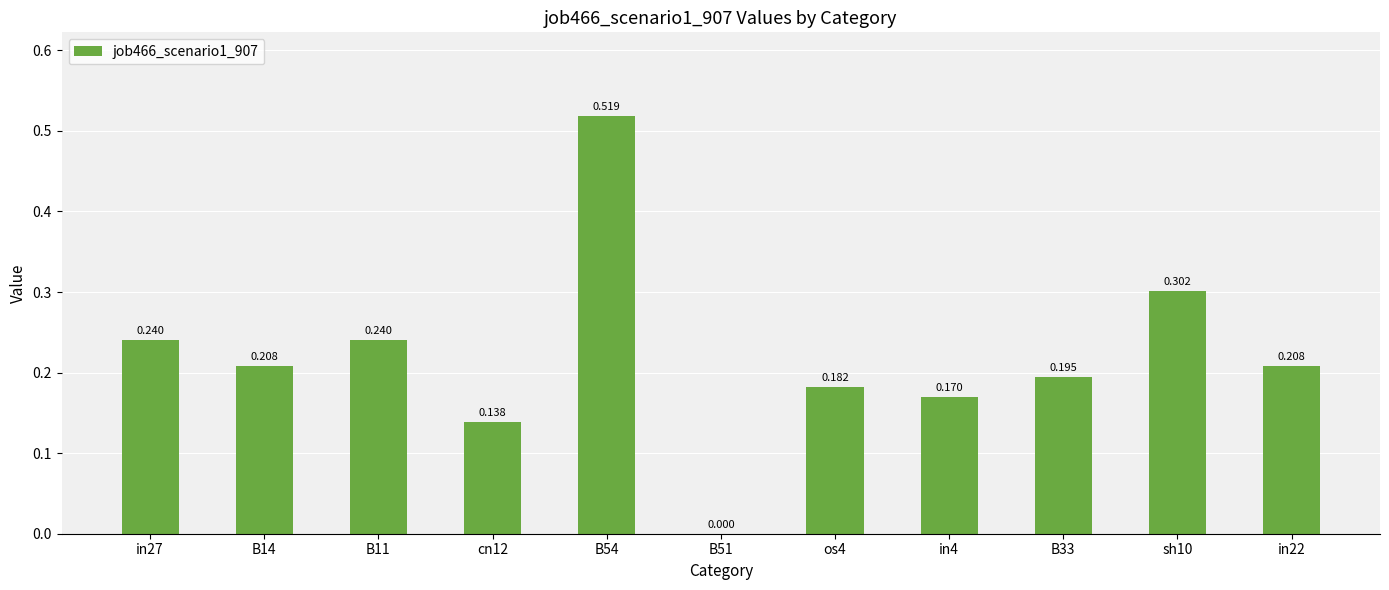

What is the label of the 5th bar from the left?

B54